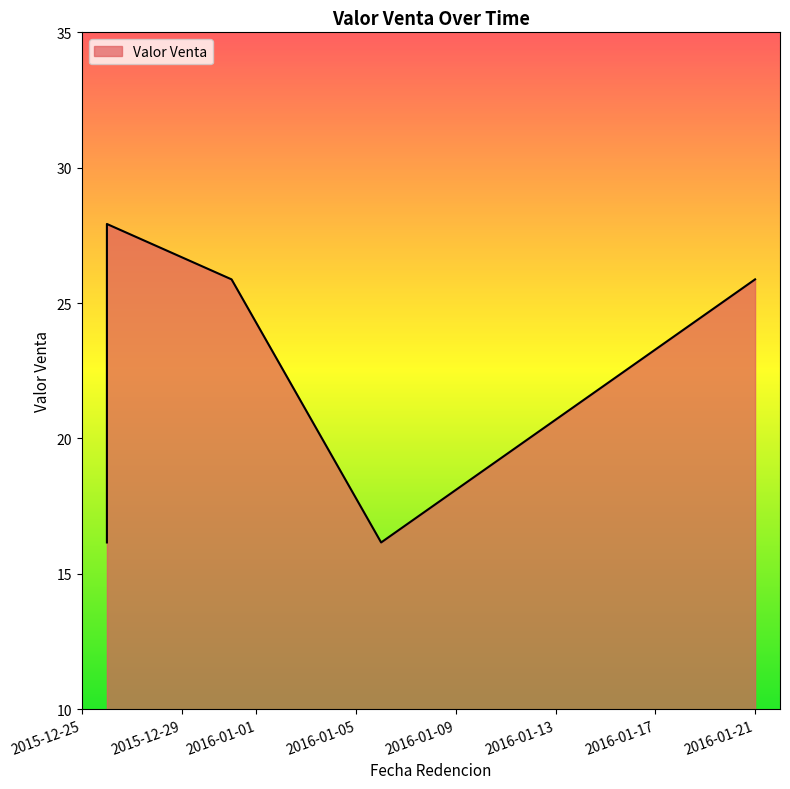

What is the difference between the maximum and minimum values?

11.8